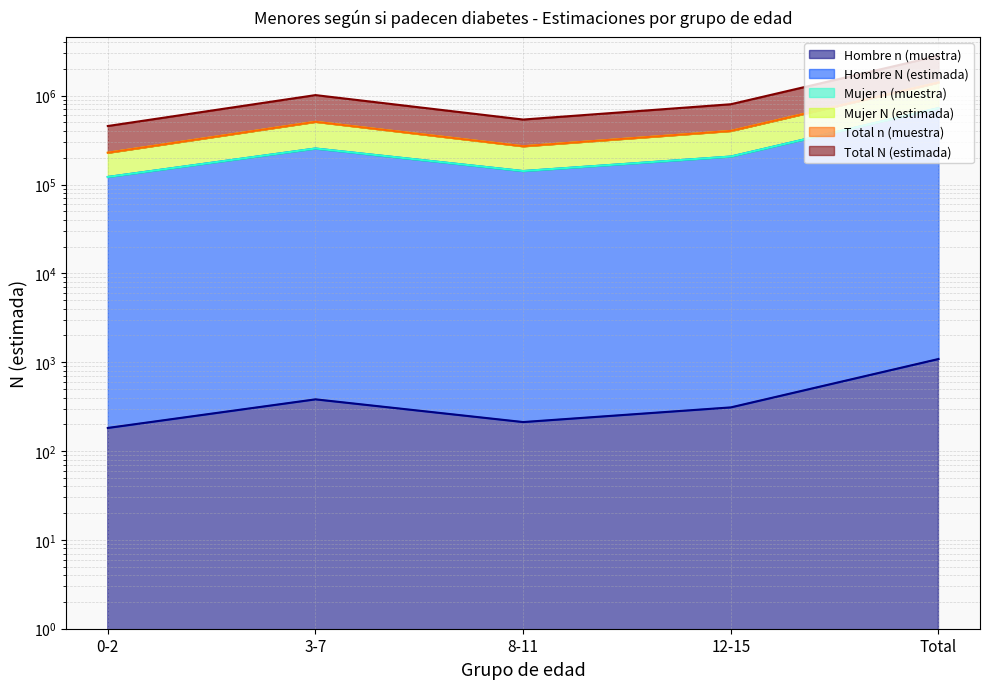

True or false: Total N (estimada) has more than 2 points higher than both neighbors.

False